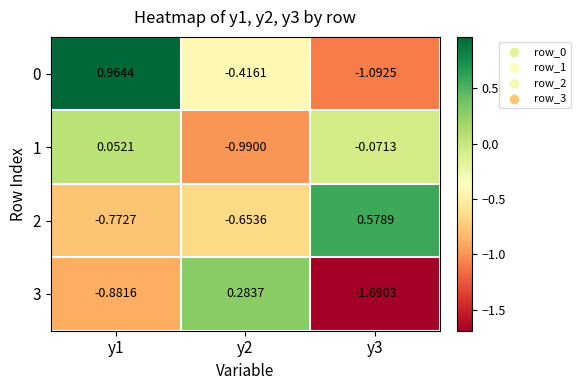

How many data points in 3 are above 0?

1